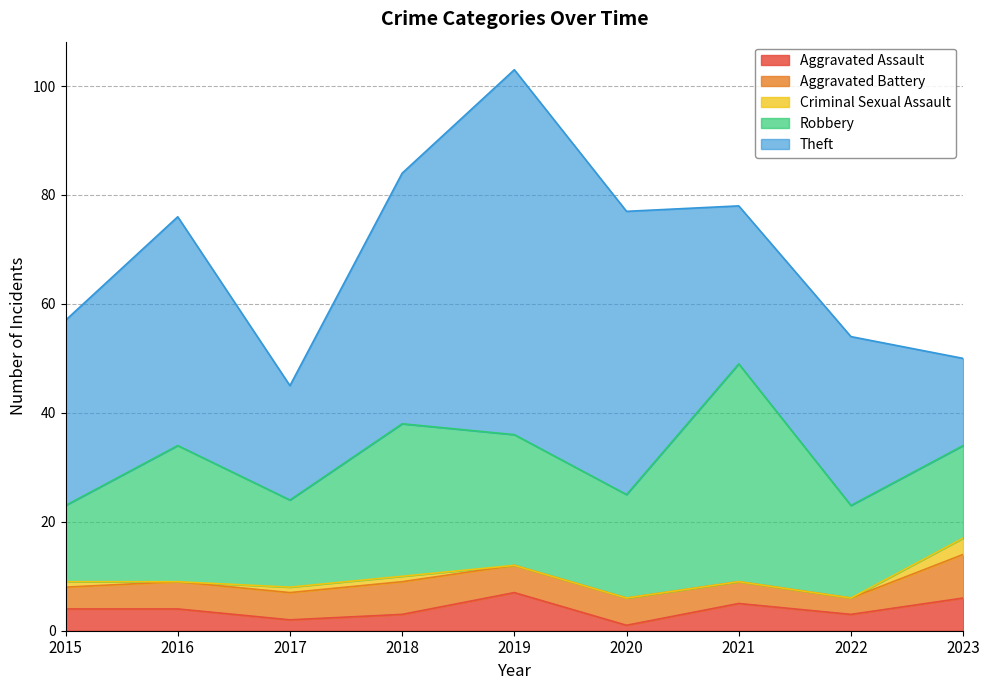

Where is Aggravated Battery nearest to the value 5?

2016